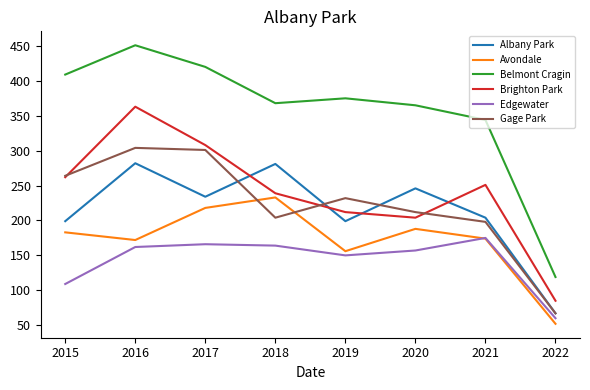

Which series has the widest spread of values?

Belmont Cragin